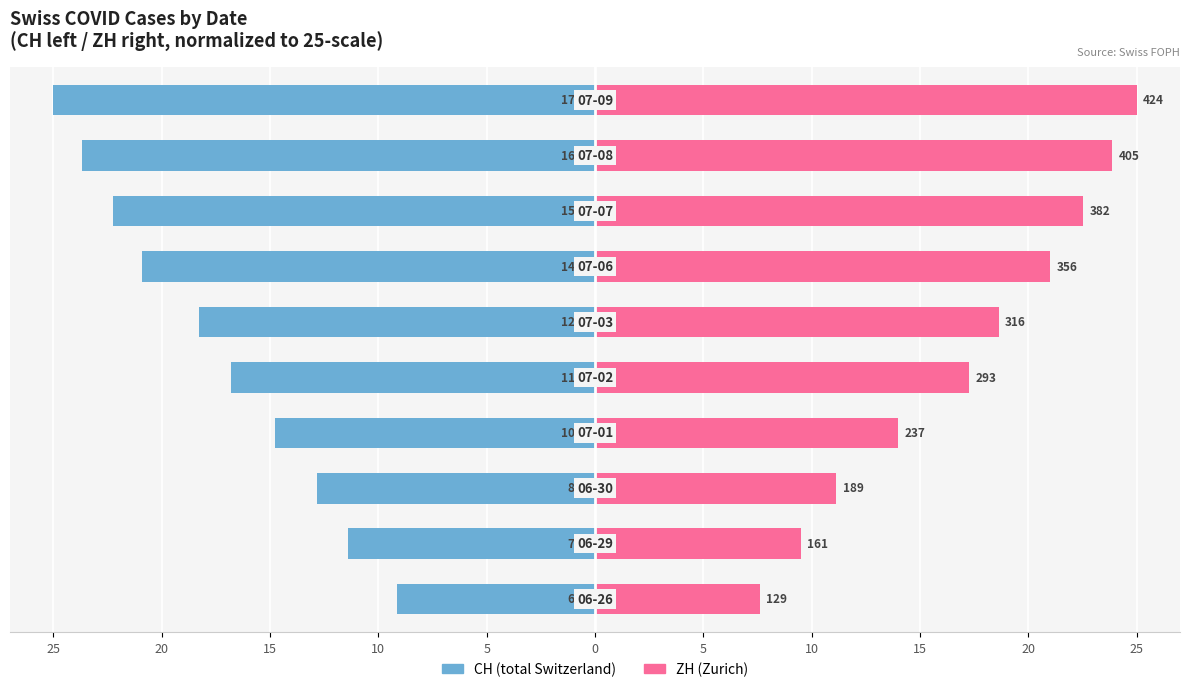

How many groups of bars are there?

10